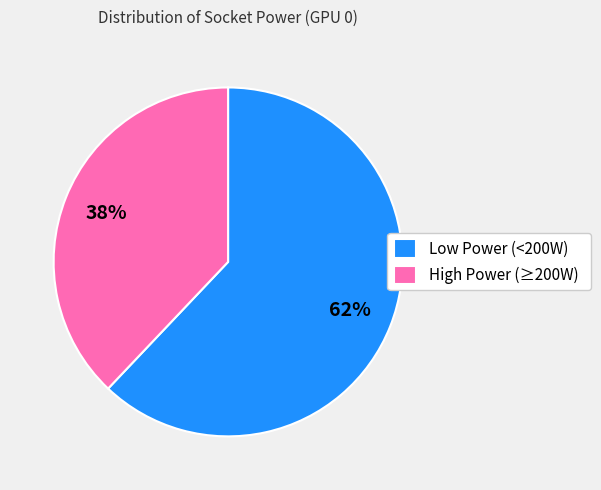

To the nearest percent, what is the average slice percentage?

50%